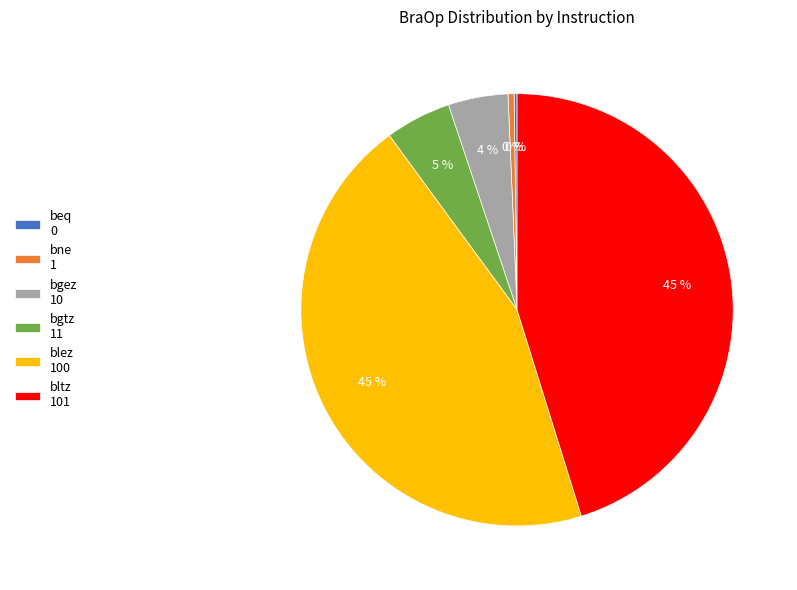

The blez 100 slice represents 45% of the pie. True or false?

True